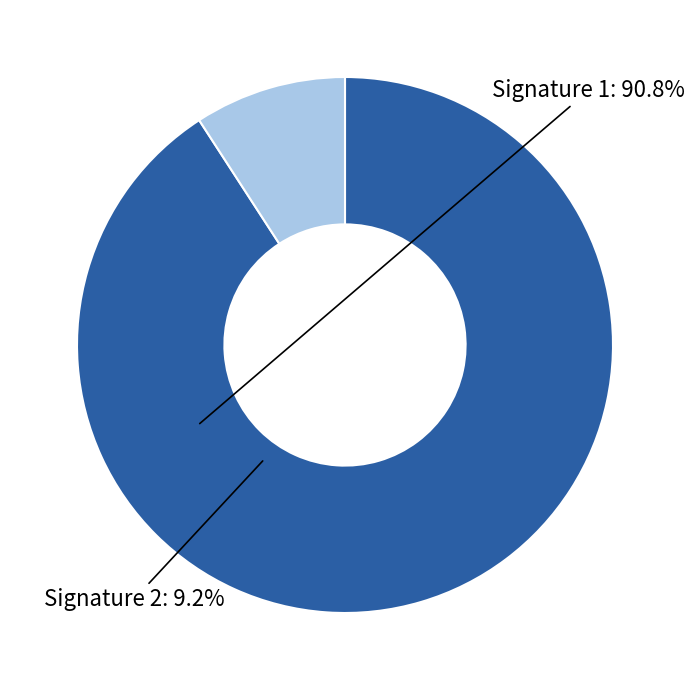

Is there a majority slice in this chart?

Yes